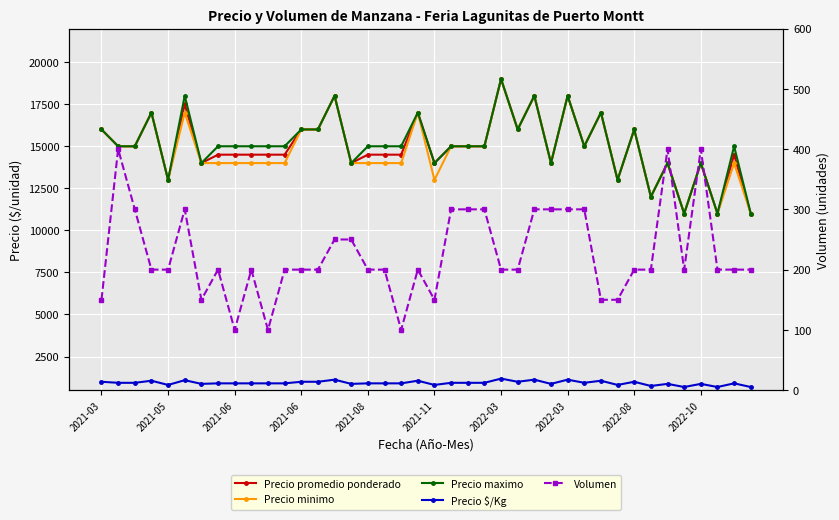

True or false: Precio minimo has a value of 25099 at 26.

False